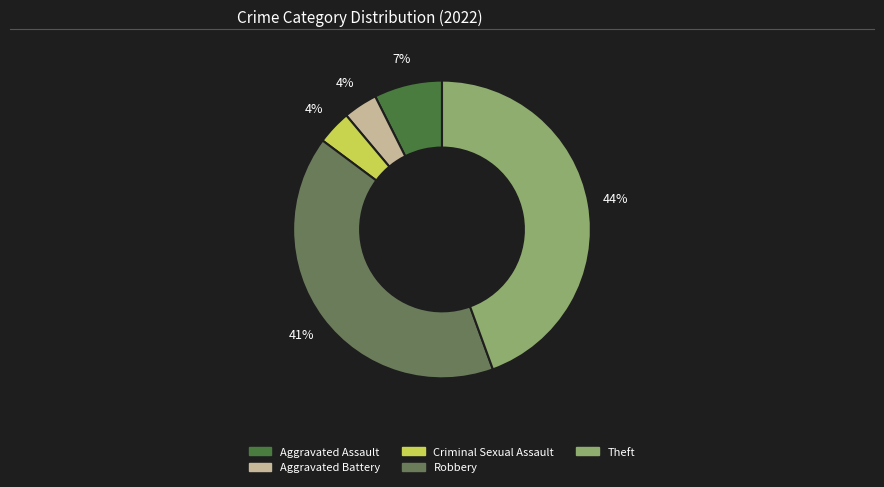

To the nearest percent, what percentage of the pie is Robbery?

41%